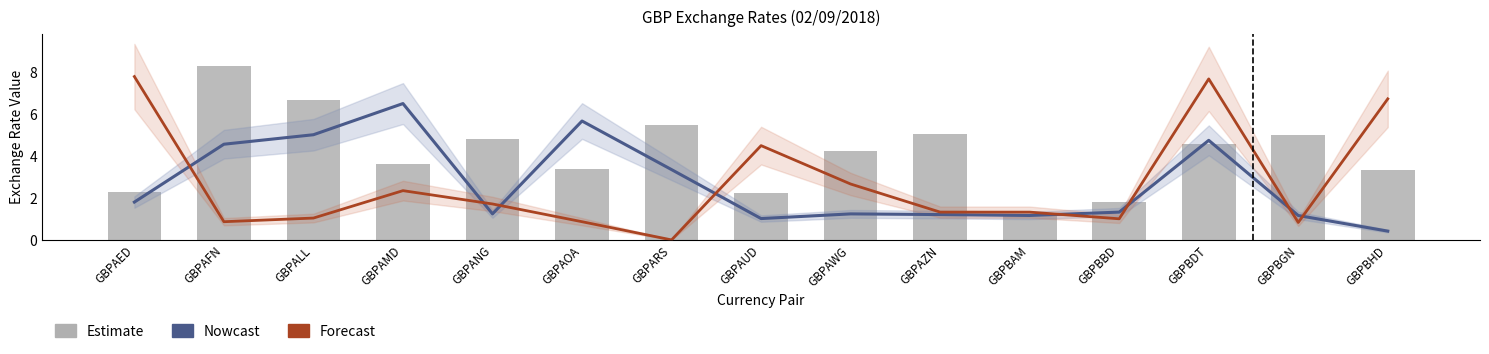

At GBPAED, list the series in order from smallest to largest.

Nowcast, Bars, Forecast